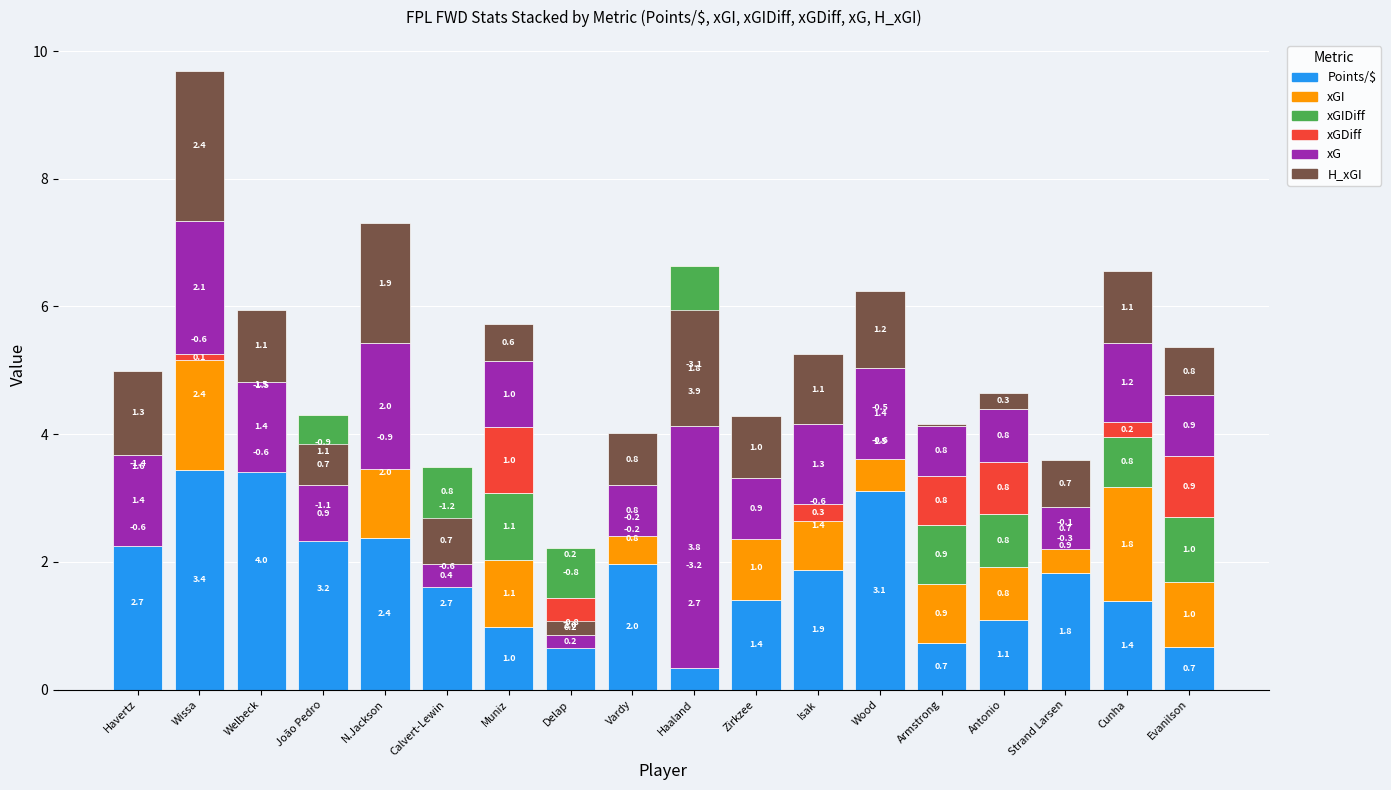

Rank the series at Antonio from highest to lowest value.

Points/$, xGI, xGIDiff, xGDiff, xG, H_xGI